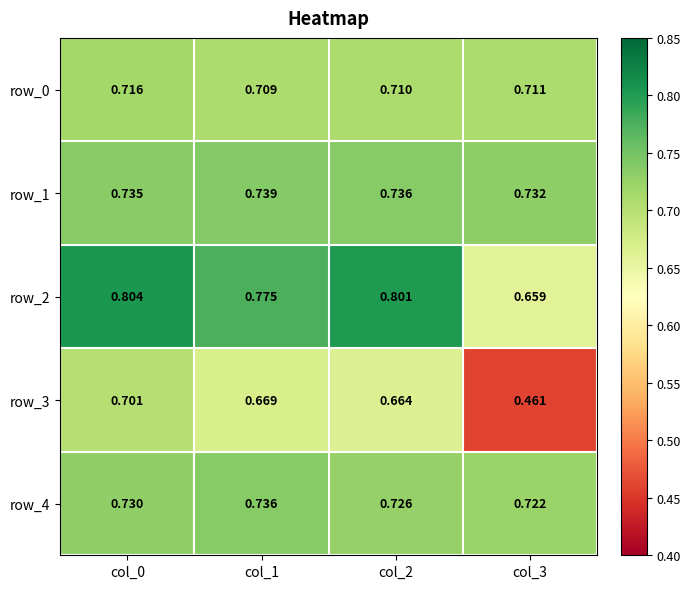

Is the value of row_2 at col_3 greater than the value of row_3 at col_0?

No